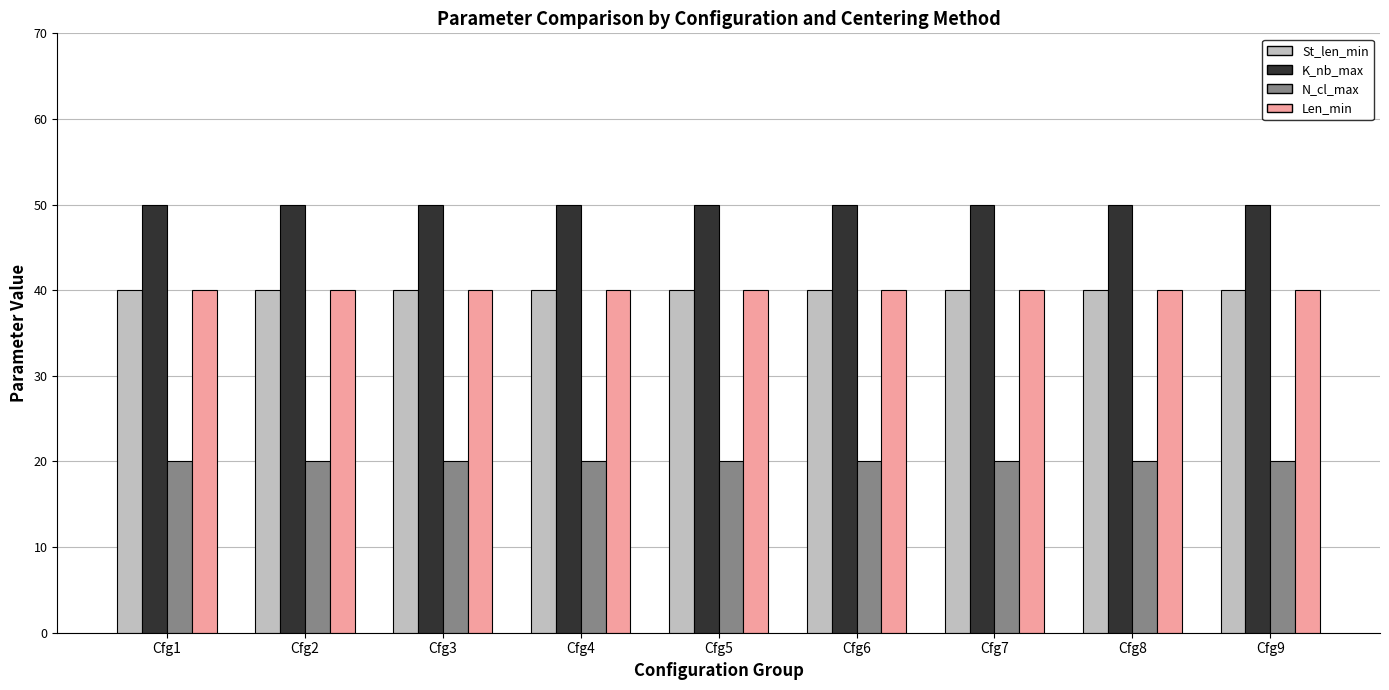

At how many categories does at least one series exceed 23?

9